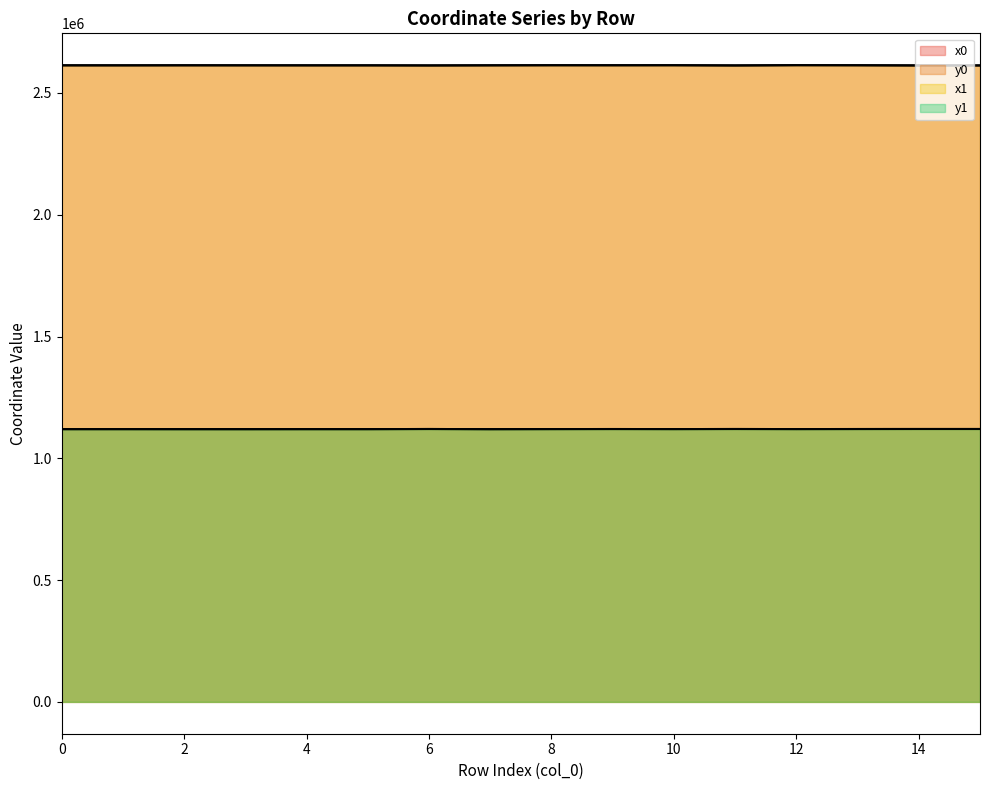

What is the spread (max minus min) of values at 0?

1493617.2